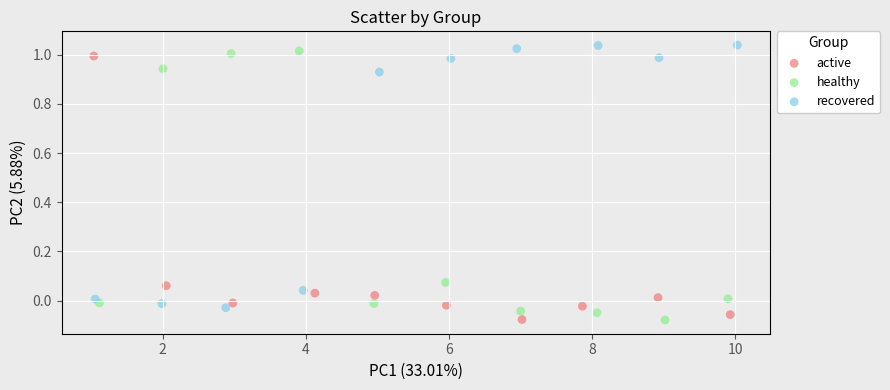

Which series has the largest Y range (max minus min)?

healthy